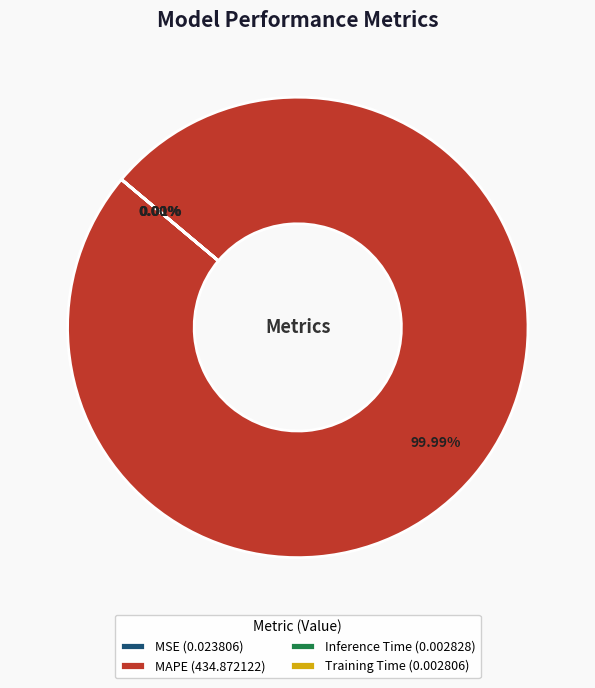

Which has a higher value, Training Time or MSE?

MSE